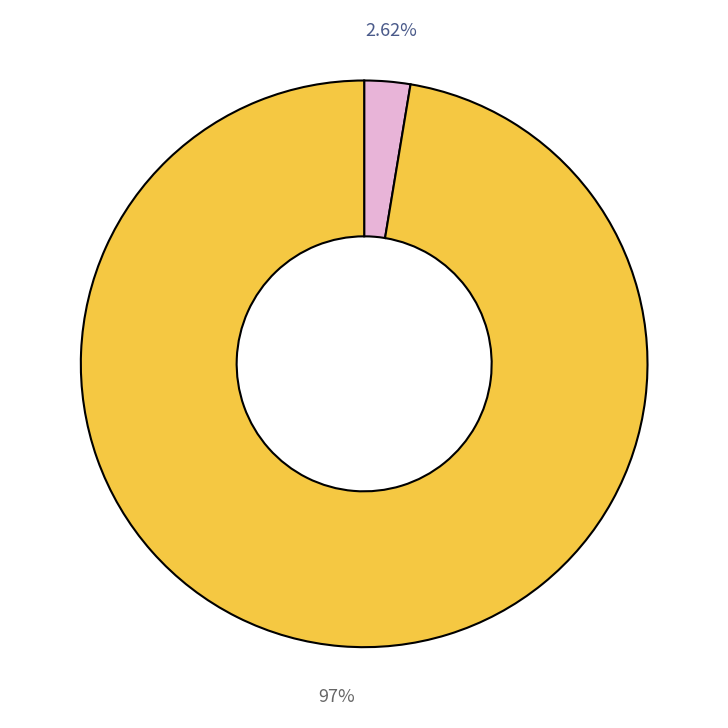

Is there a majority slice in this chart?

Yes